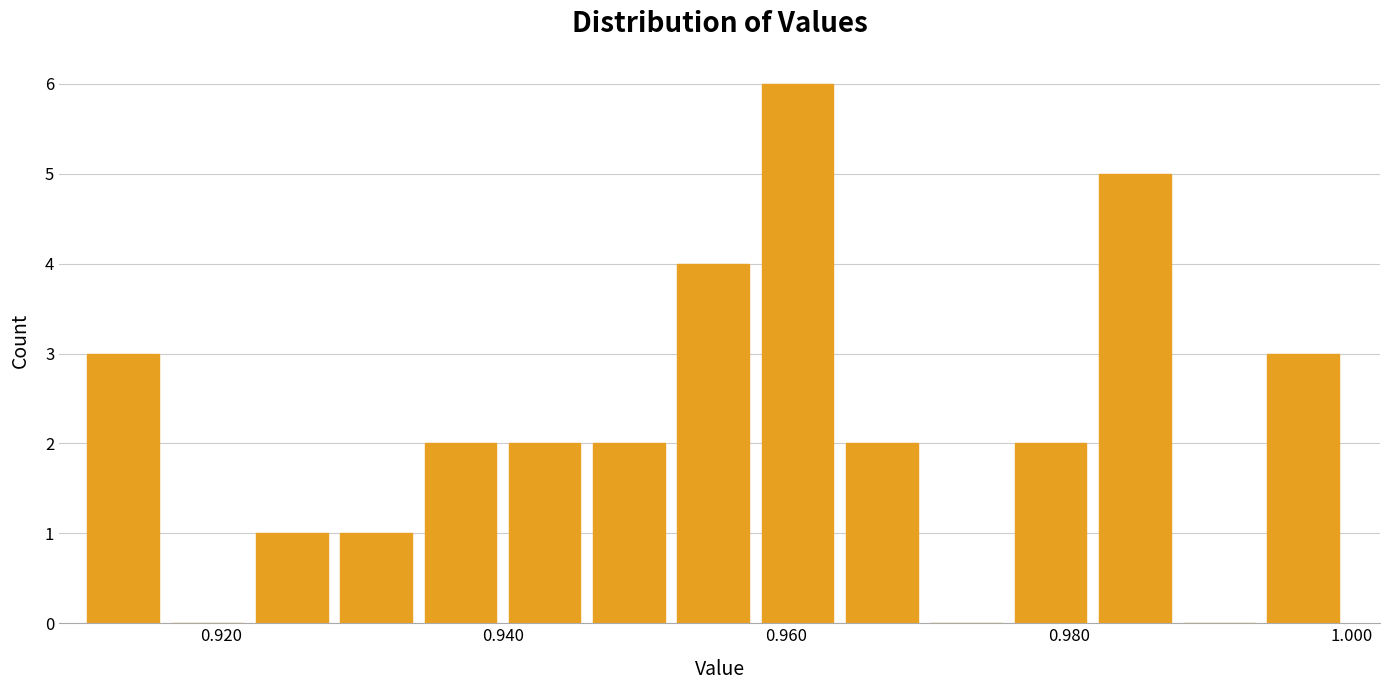

Around what value on the x-axis is the tallest bar? Give the approximate position of its centre, as read against the axis.

0.960